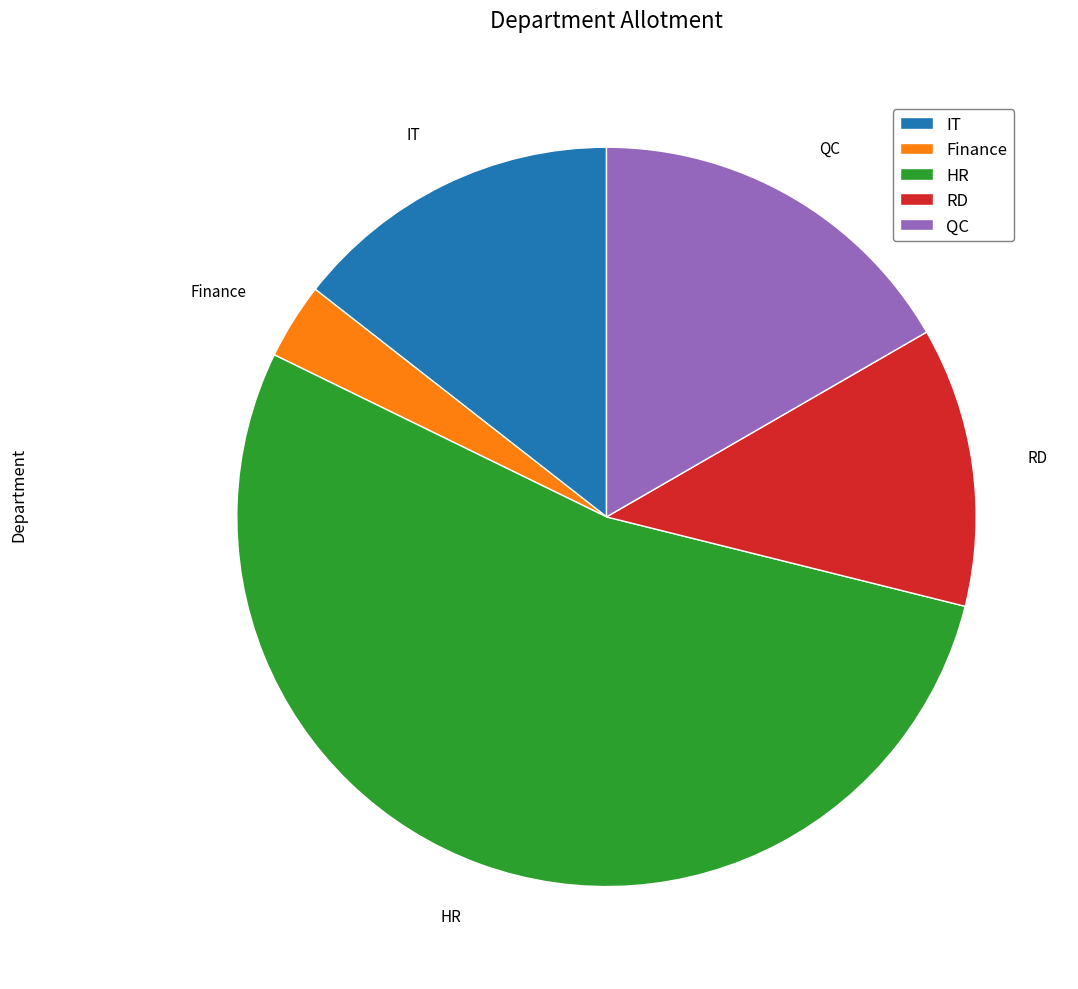

Approximately how many times larger is the value at QC compared to Finance?

5.0